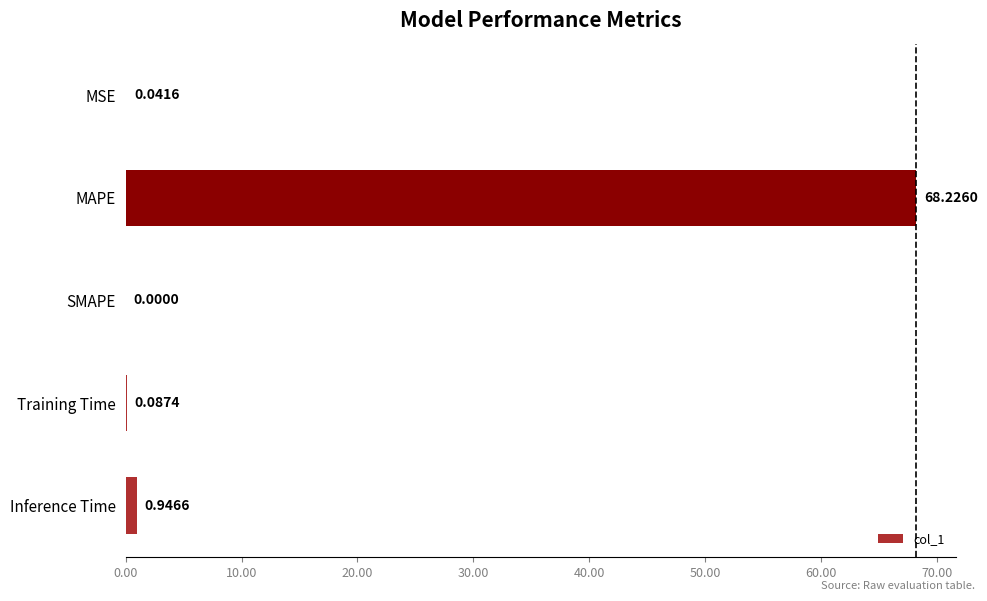

What is the maximum value shown in the chart?

68.2